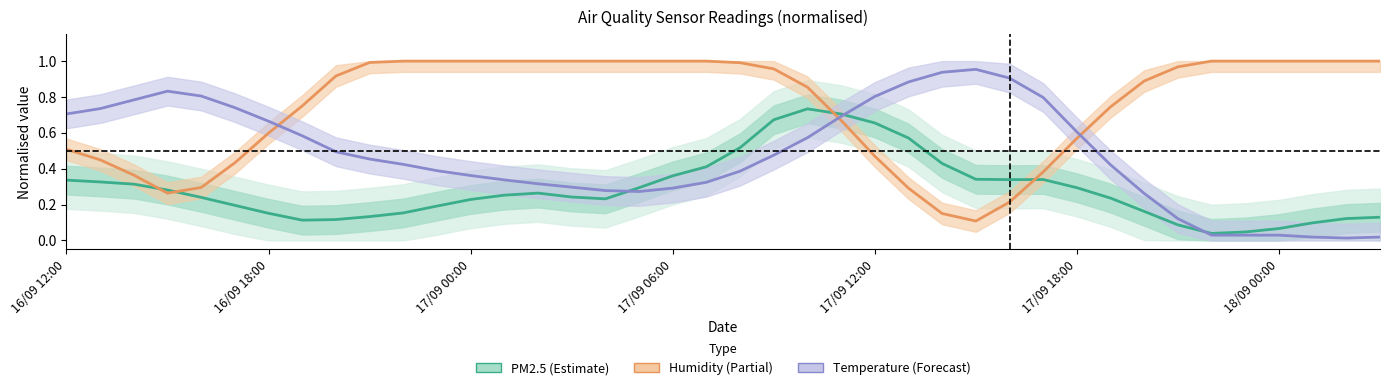

What is the sum of the PM2.5 (normalised) values at 31 and 28?

0.6